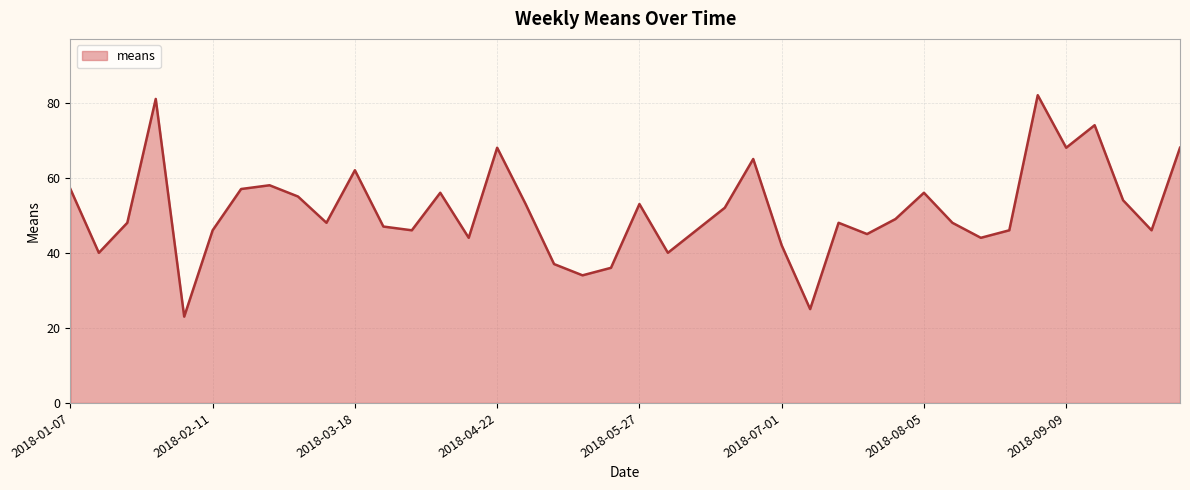

What is the difference between the maximum and minimum values?

59